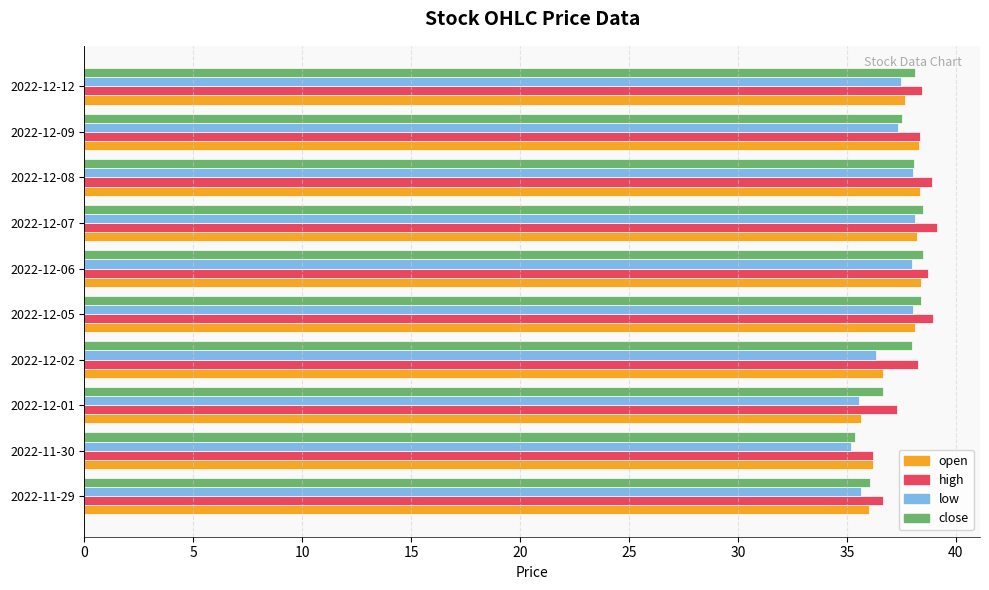

Which series has the largest range (max minus min)?

close